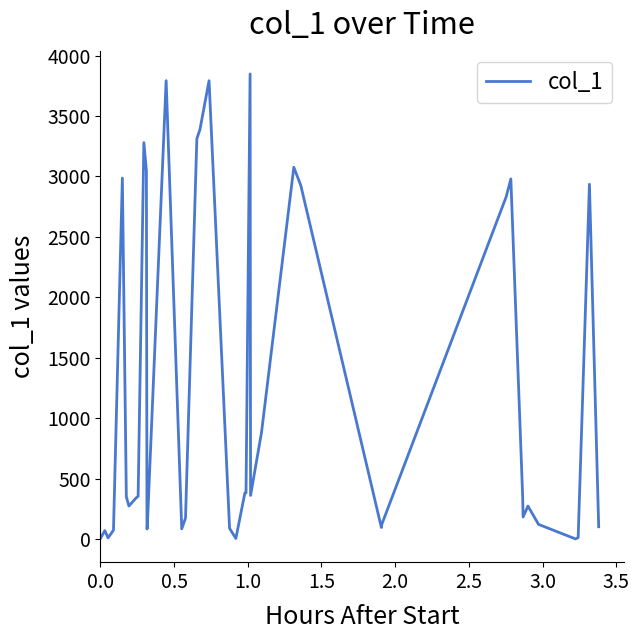

What is the average value?

1186.2